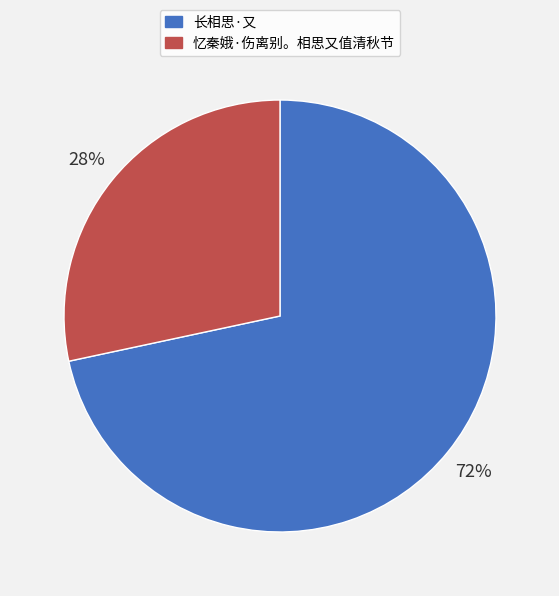

The 忆秦娥·伤离别。相思又值清秋节 slice represents 28% of the pie. True or false?

True